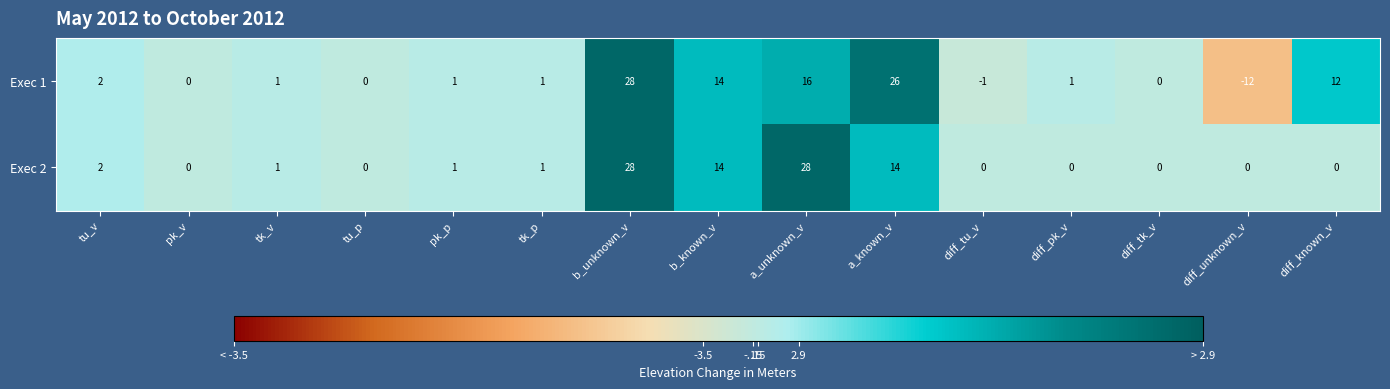

Which series changed the most between tk_v and a_unknown_v?

Exec 2